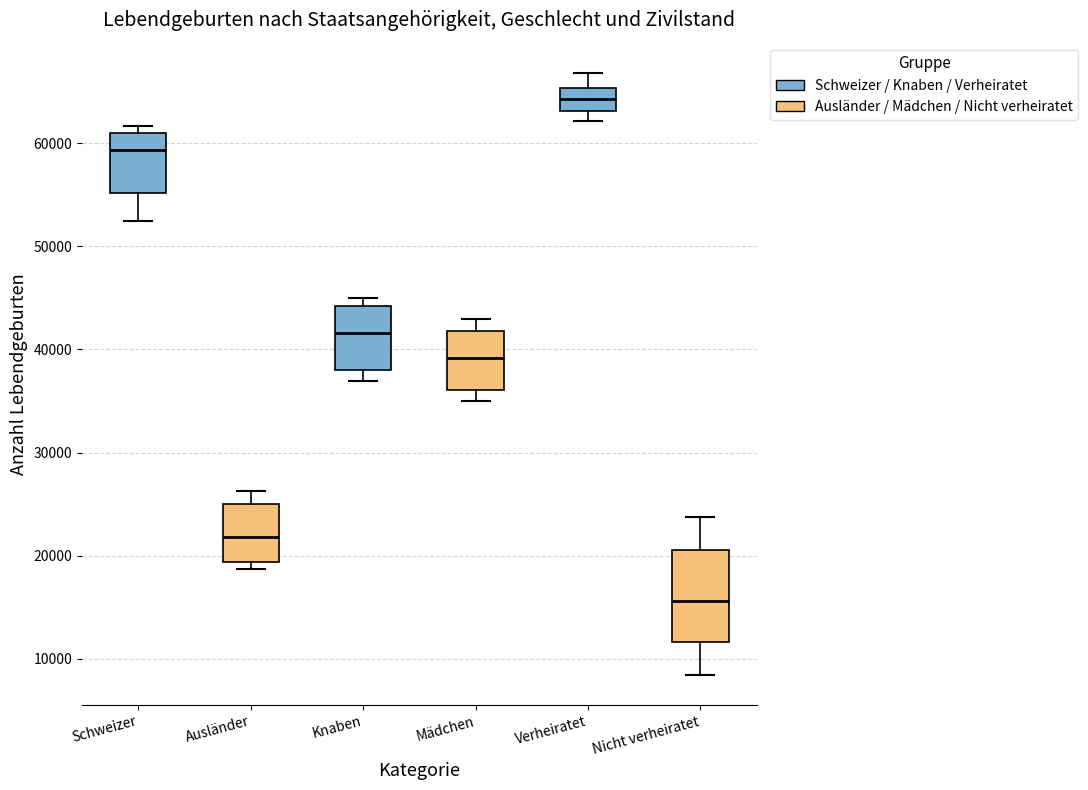

Reading left to right, transcribe this box plot: for each box, give where its median line is, the range the box spans, and where its two whiskers end, as read against the y-axis. The values are not printed on the chart, so give them approximately, as read against the axis.

Schweizer: median 59000, box 55000 to 61000, whiskers 52000 to 62000
Ausländer: median 22000, box 19000 to 25000, whiskers 19000 (just below the box's lower edge) to 26000
Knaben: median 42000, box 38000 to 44000, whiskers 37000 to 45000
Mädchen: median 39000, box 36000 to 42000, whiskers 35000 to 43000
Verheiratet: median 64000, box 63000 to 65000, whiskers 62000 to 67000
Nicht verheiratet: median 16000, box 12000 to 21000, whiskers 8000 to 24000